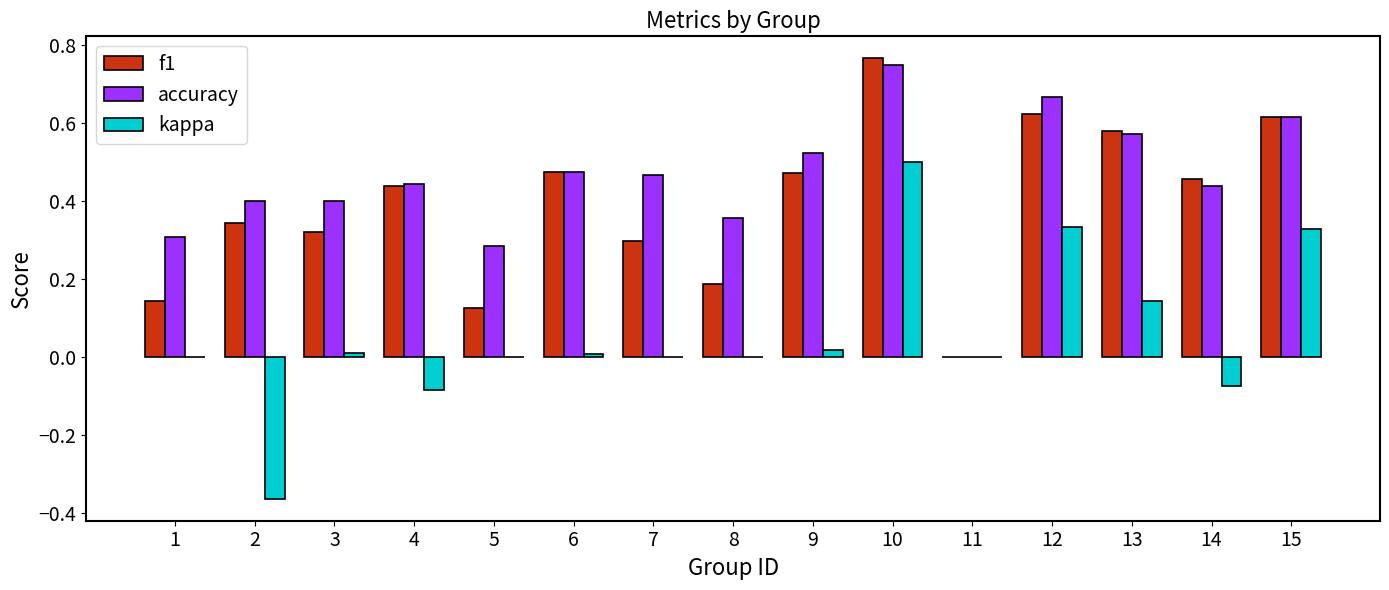

Which series has the largest total across all categories?

accuracy